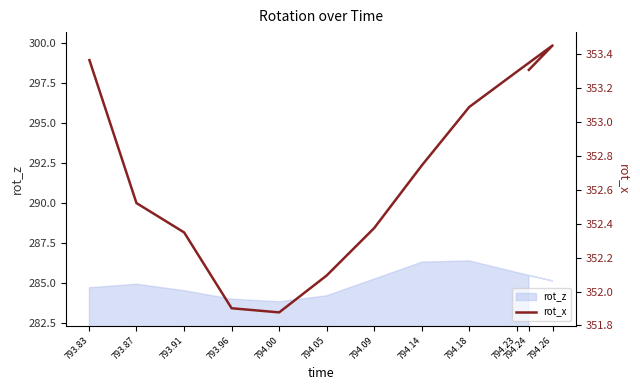

What is the label of the 9th point from the right?

793.96